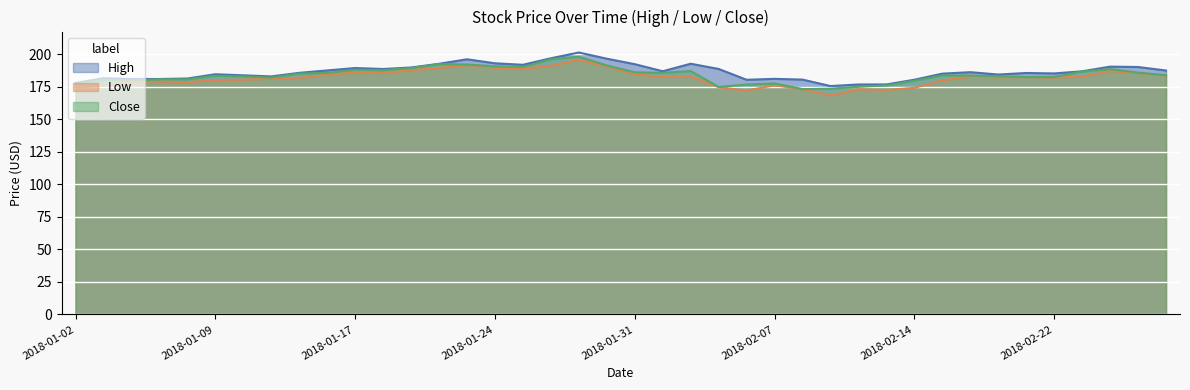

What are all the series names shown in the legend?

High, Low, Close